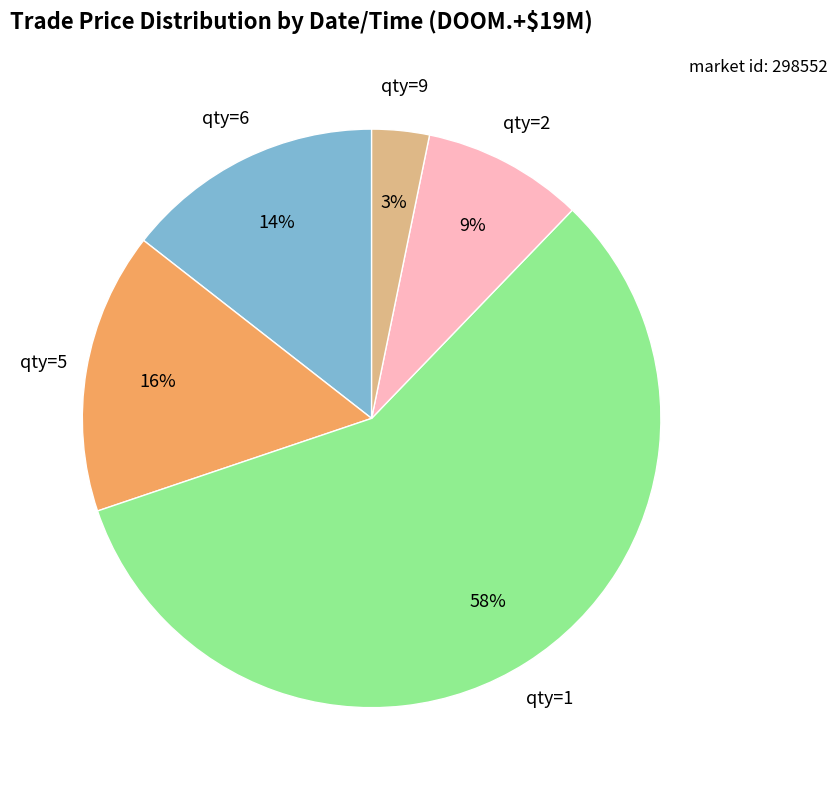

Is there a majority slice in this chart?

Yes